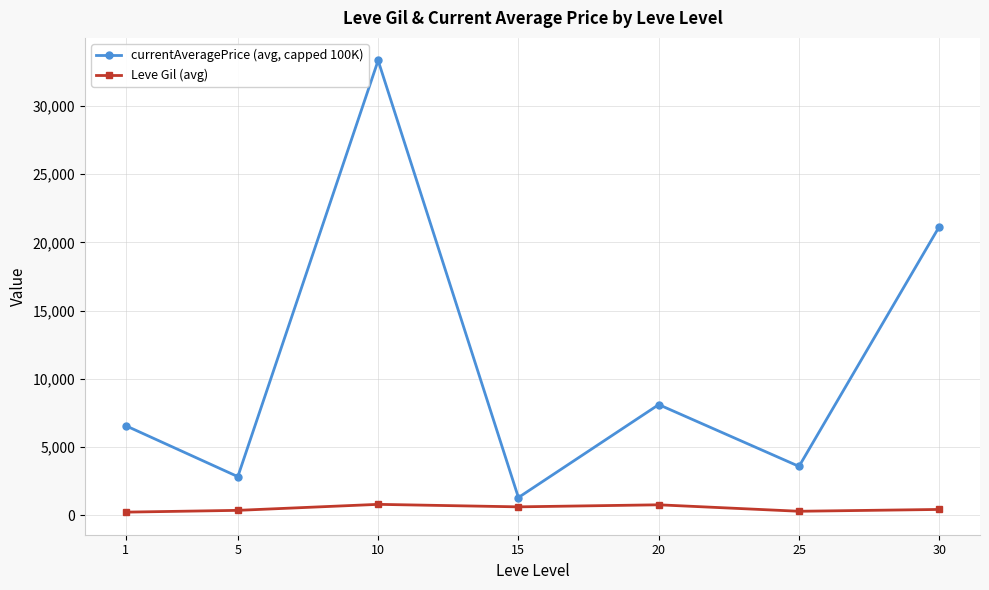

What is the average value of the Leve Gil (avg) series?

502.3